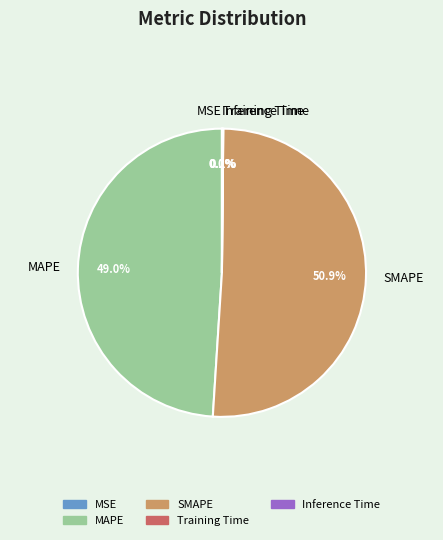

What is the largest slice in the pie chart?

SMAPE